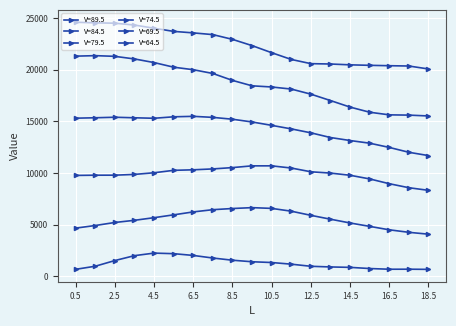

How many distinct data groups are displayed?

6